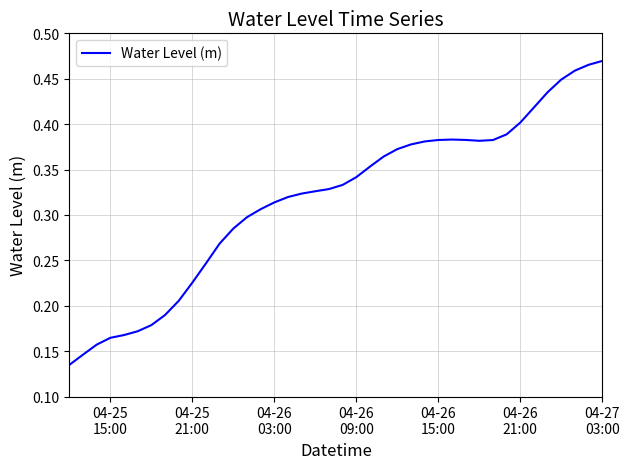

Reading left to right, what are all the values shown in this chart?

0.1	0.1	0.2	0.2	0.2	0.2	0.2	0.2	0.2	0.2	0.2	0.3	0.3	0.3	0.3	0.3	0.3	0.3	0.3	0.3	0.3	0.3	0.4	0.4	0.4	0.4	0.4	0.4	0.4	0.4	0.4	0.4	0.4	0.4	0.4	0.4	0.4	0.5	0.5	0.5